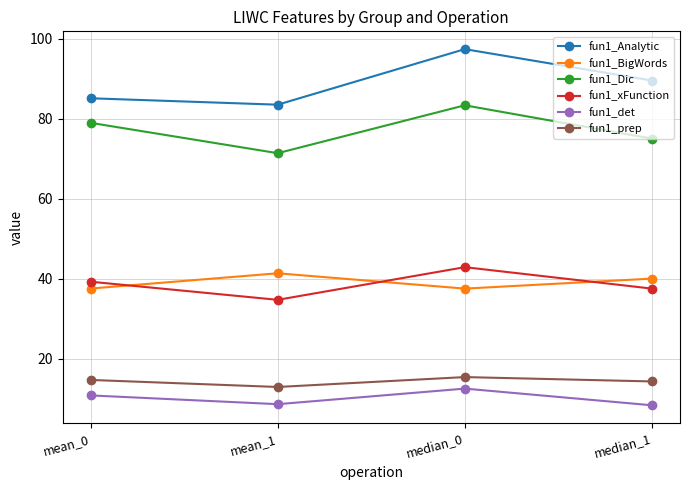

What is the value of the fun1_det point at the 4th from the left?

8.3